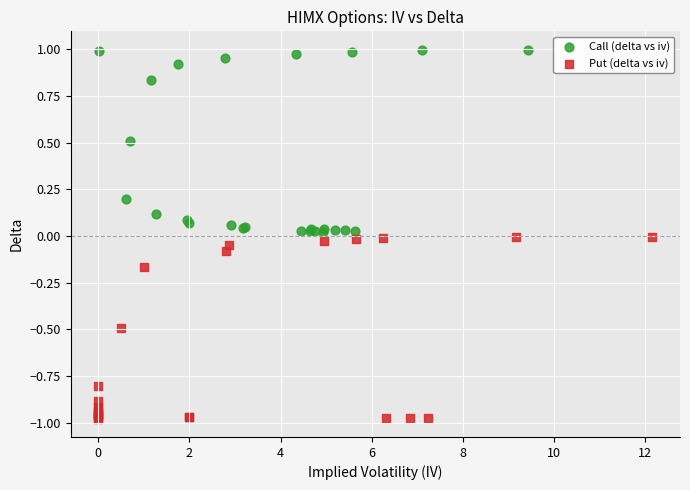

Which series contains the lowest Y value?

Put (delta vs iv)